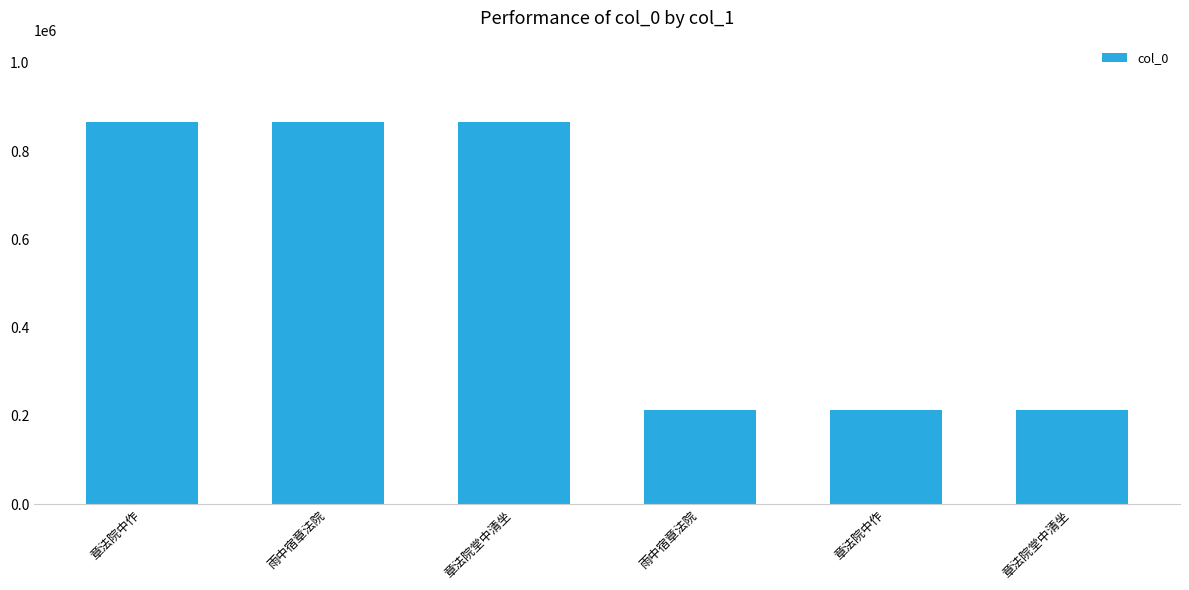

What is the label of the 6th bar from the right?

章法院中作